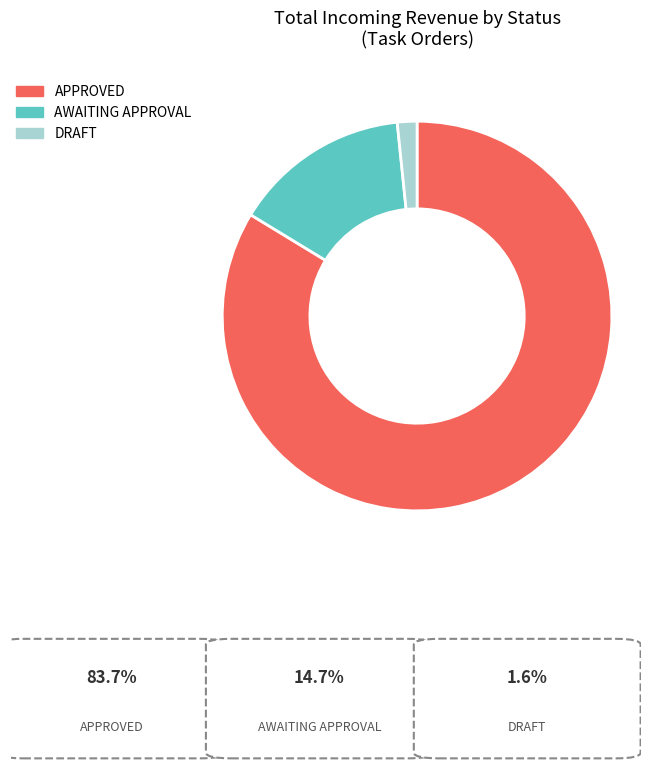

Count the number of slices in the pie.

3